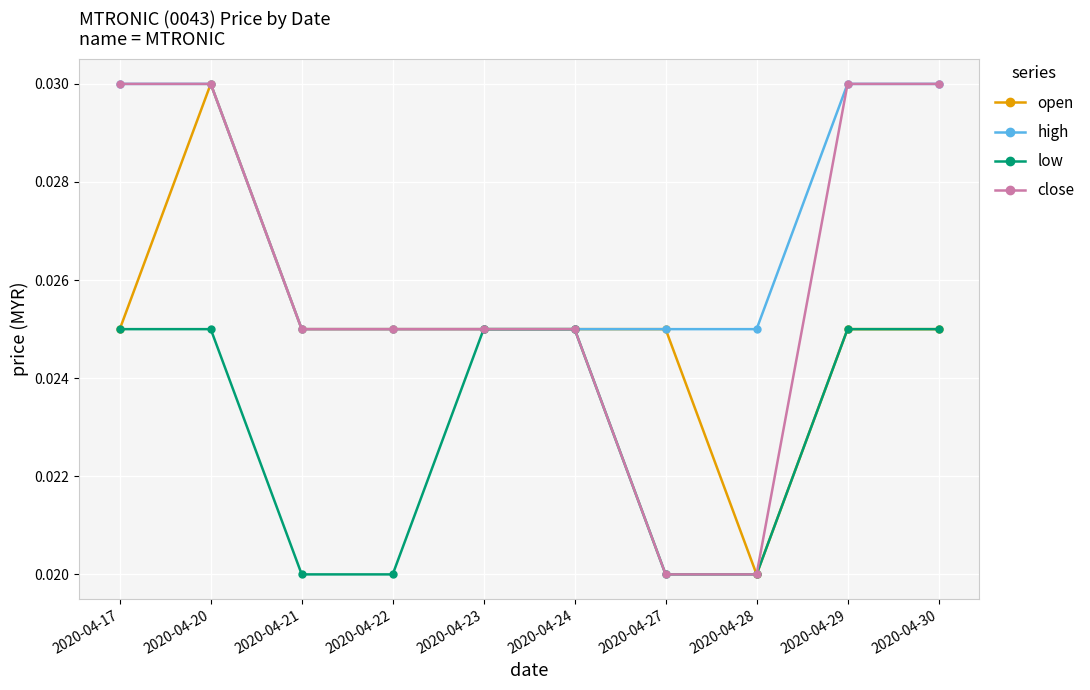

List the series in order of their overall mean, highest first.

high, close, open, low